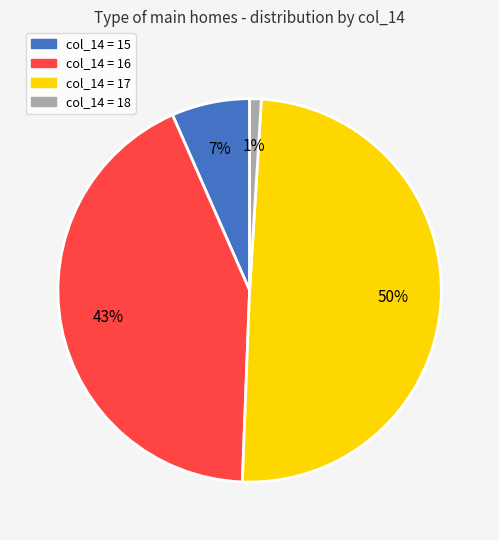

Is there a majority slice in this chart?

No